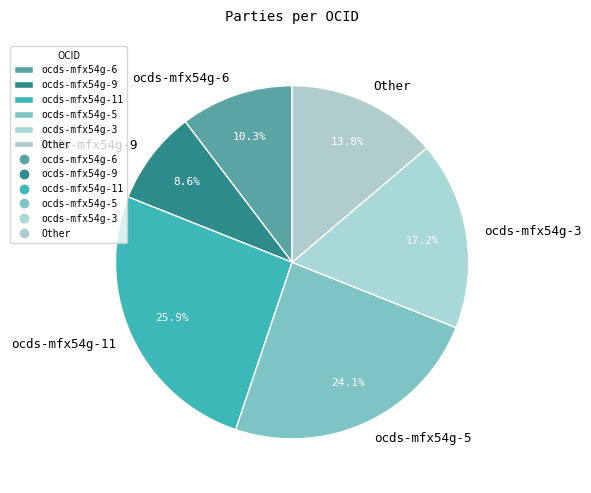

Combined, do ocds-mfx54g-6 and Other account for over 50%?

No